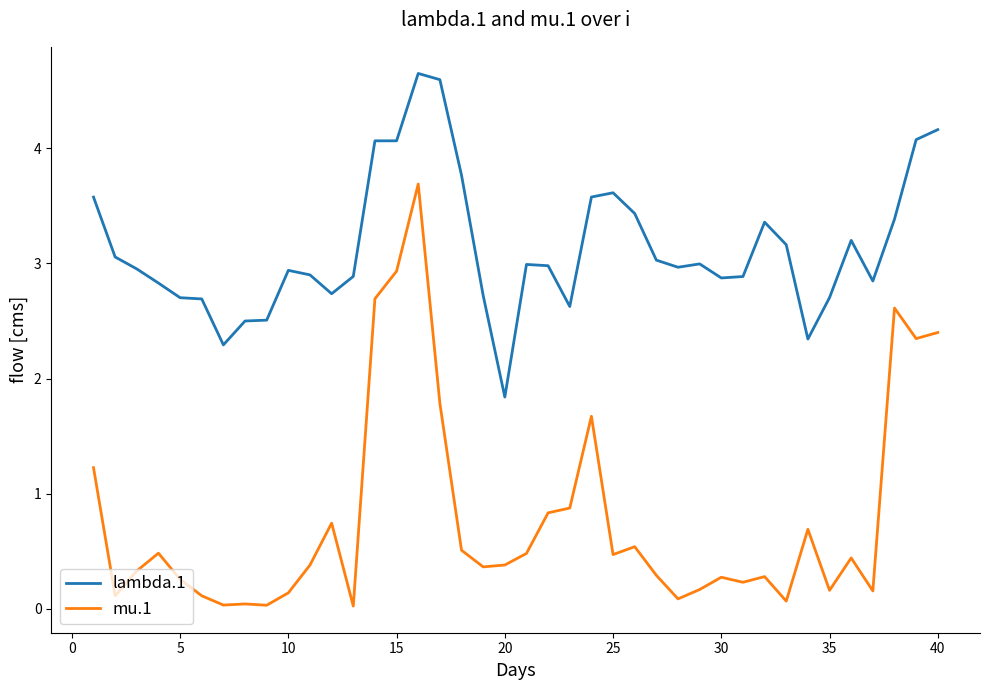

List the series in order of their peak value, lowest first.

mu.1, lambda.1